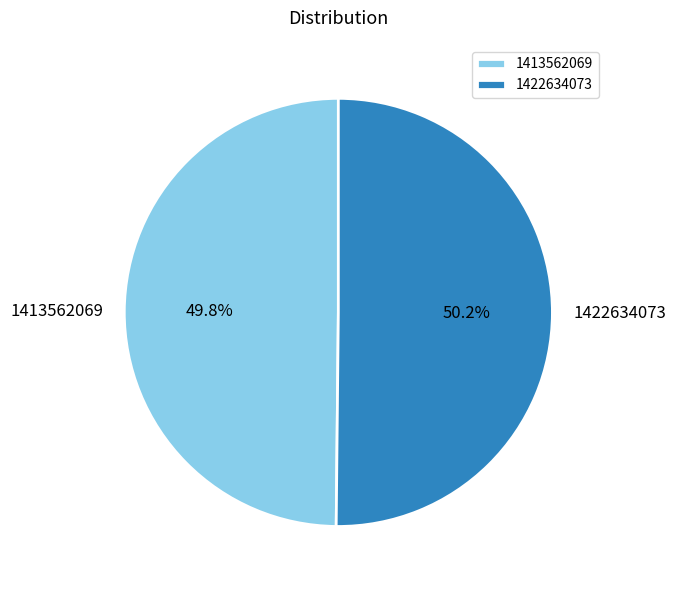

How many slices are in this pie chart?

2